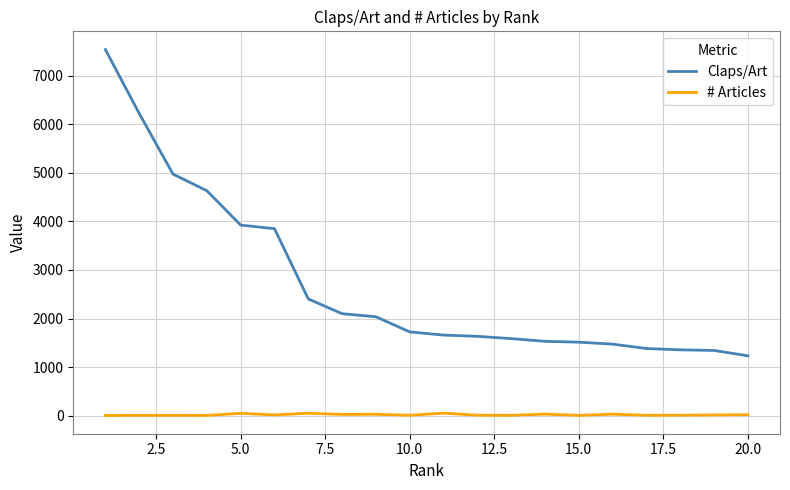

Which series has the largest total across all categories?

Claps/Art